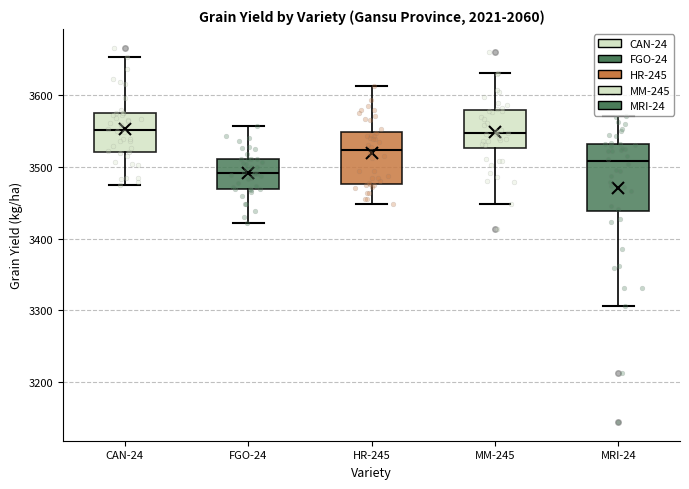

Comparing the boxes themselves (not the whiskers), which one is the tallest?

MRI-24